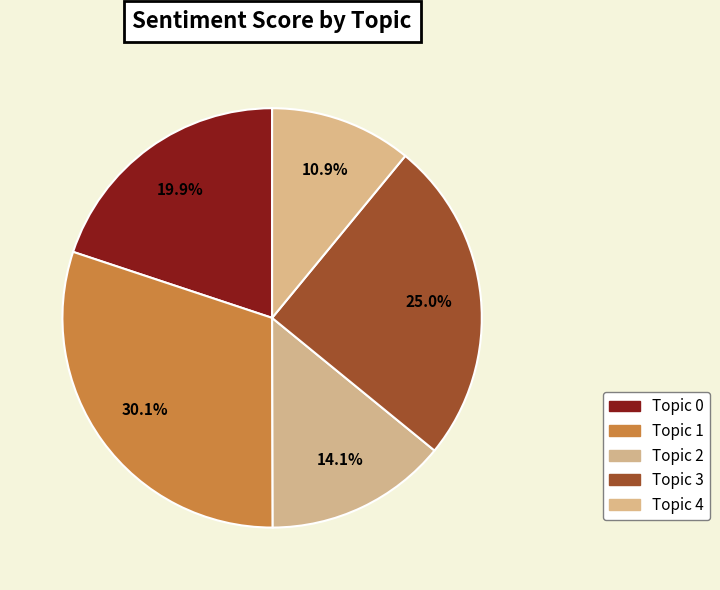

What is the largest slice in the pie chart?

Topic 1